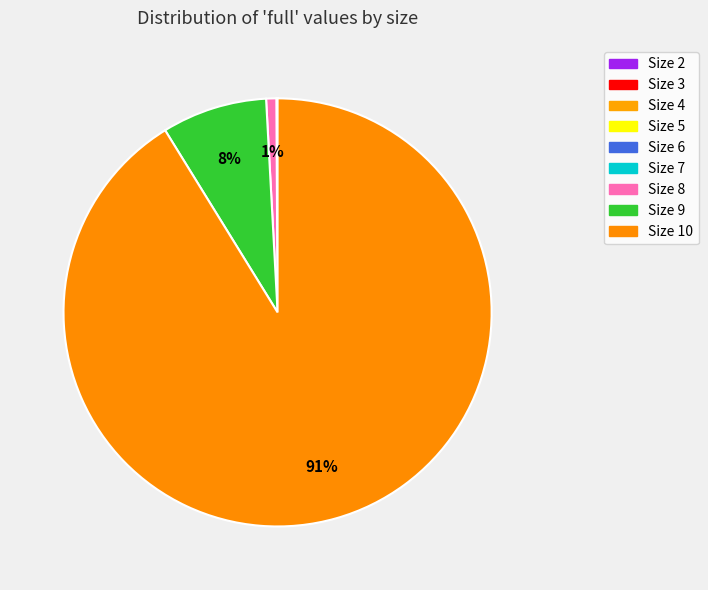

To the nearest percent, what is the average slice percentage?

11%